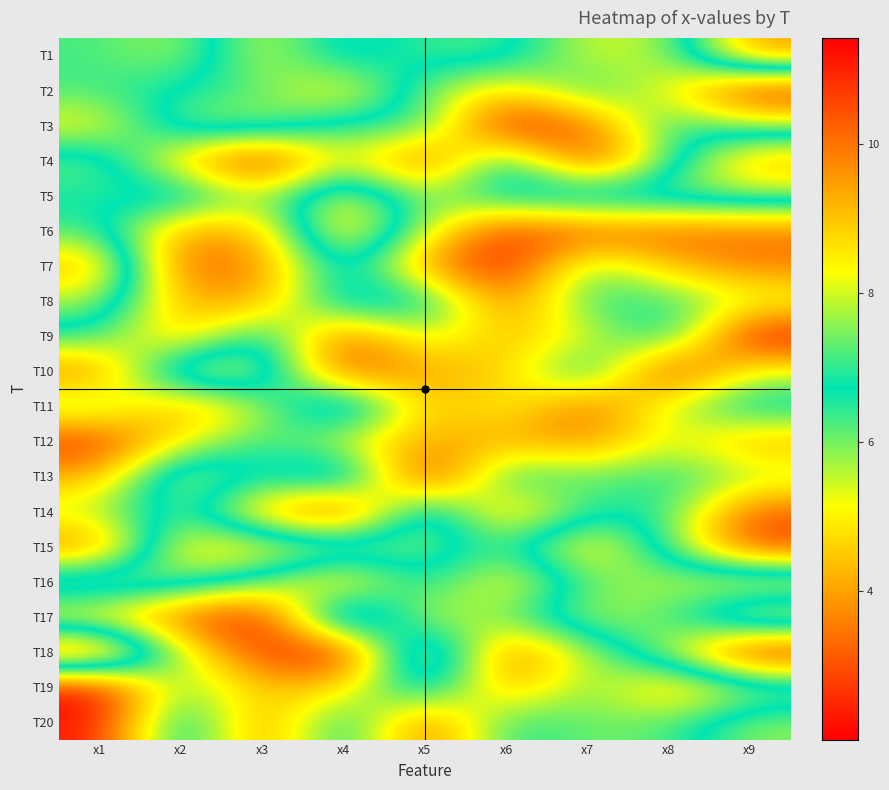

Reading left to right, what are all the values shown in this chart?

T1: x1=6.3	x2=5.6	x3=8.2	x4=6.2	x5=7.1	x6=7.2	x7=5.3	x8=5.7	x9=9.6
T2: x1=6.3	x2=6.8	x3=7.2	x4=8.7	x5=6.0	x6=4.6	x7=6.6	x8=5.2	x9=2.3
T3: x1=5.0	x2=7.5	x3=7.7	x4=6.3	x5=6.7	x6=2.1	x7=3.3	x8=6.7	x9=5.8
T4: x1=7.5	x2=4.5	x3=2.1	x4=5.7	x5=2.8	x6=7.3	x7=2.5	x8=6.2	x9=9.3
T5: x1=6.7	x2=7.6	x3=5.5	x4=8.5	x5=5.7	x6=7.2	x7=7.7	x8=7.6	x9=7.6
T6: x1=7.1	x2=3.9	x3=4.2	x4=9.3	x5=5.5	x6=2.6	x7=3.1	x8=3.2	x9=3.4
T7: x1=9.4	x2=3.1	x3=3.7	x4=7.5	x5=3.8	x6=2.2	x7=6.2	x8=4.4	x9=3.6
T8: x1=7.8	x2=4.2	x3=4.0	x4=7.5	x5=7.2	x6=3.4	x7=6.6	x8=6.4	x9=5.5
T9: x1=6.5	x2=4.2	x3=7.3	x4=3.1	x5=5.7	x6=4.3	x7=5.2	x8=7.2	x9=2.0
T10: x1=3.5	x2=8.3	x3=8.0	x4=2.8	x5=4.2	x6=4.3	x7=7.3	x8=2.3	x9=5.4
T11: x1=6.1	x2=4.0	x3=5.6	x4=8.5	x5=4.2	x6=5.3	x7=3.2	x8=5.6	x9=7.1
T12: x1=2.5	x2=5.1	x3=6.5	x4=5.1	x5=4.1	x6=4.1	x7=3.8	x8=5.5	x9=4.1
T13: x1=4.2	x2=8.3	x3=6.6	x4=8.4	x5=2.0	x6=7.0	x7=6.0	x8=6.6	x9=5.8
T14: x1=5.6	x2=7.4	x3=4.1	x4=2.4	x5=8.1	x6=4.0	x7=6.5	x8=6.5	x9=3.1
T15: x1=3.5	x2=8.7	x3=8.6	x4=8.0	x5=7.3	x6=6.3	x7=9.0	x8=6.2	x9=2.8
T16: x1=8.1	x2=7.4	x3=6.3	x4=4.1	x5=7.1	x6=4.6	x7=7.3	x8=7.9	x9=8.7
T17: x1=4.6	x2=3.2	x3=2.1	x4=9.4	x5=5.1	x6=6.1	x7=8.0	x8=7.2	x9=4.6
T18: x1=10.7	x2=5.6	x3=2.7	x4=2.1	x5=9.3	x6=3.2	x7=5.6	x8=7.8	x9=11.4
T19: x1=2.0	x2=6.2	x3=4.4	x4=4.7	x5=7.7	x6=3.9	x7=6.2	x8=4.1	x9=5.6
T20: x1=2.3	x2=7.6	x3=3.5	x4=7.2	x5=3.1	x6=6.7	x7=6.0	x8=6.2	x9=7.6